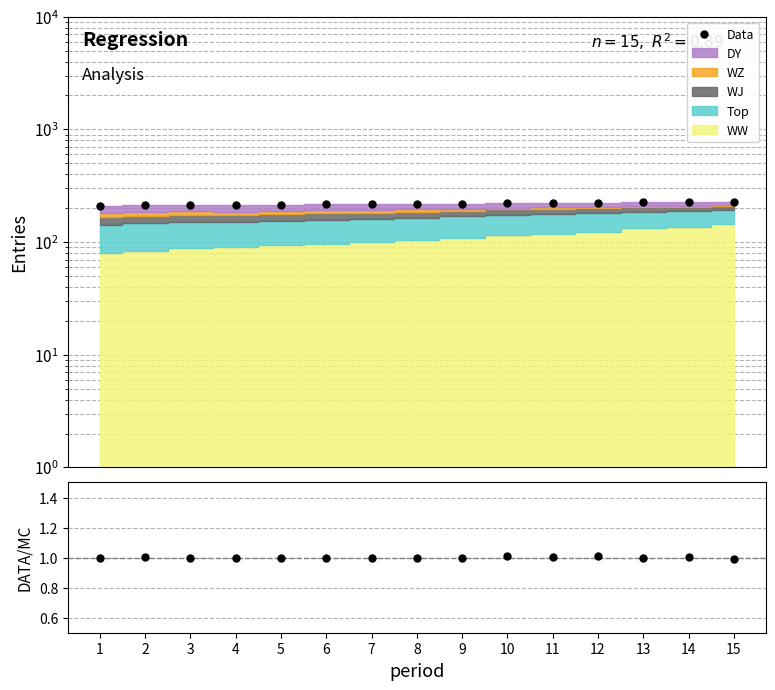

List the labels in order of value, smallest first.

1, 2, 4, 3, 5, 6, 7, 8, 9, 10, 11, 12, 14, 13, 15